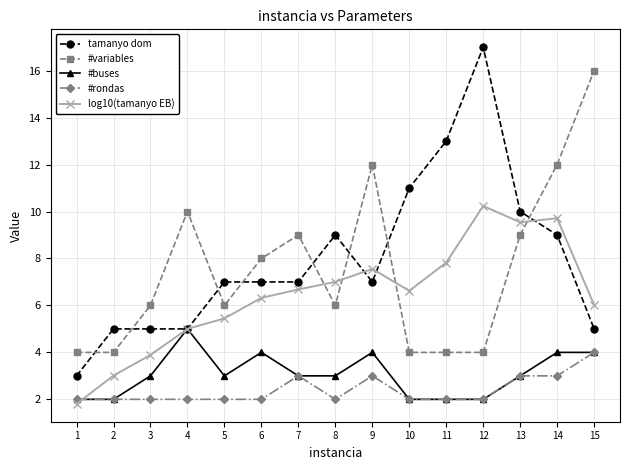

Which series has the widest spread of values?

tamanyo dom